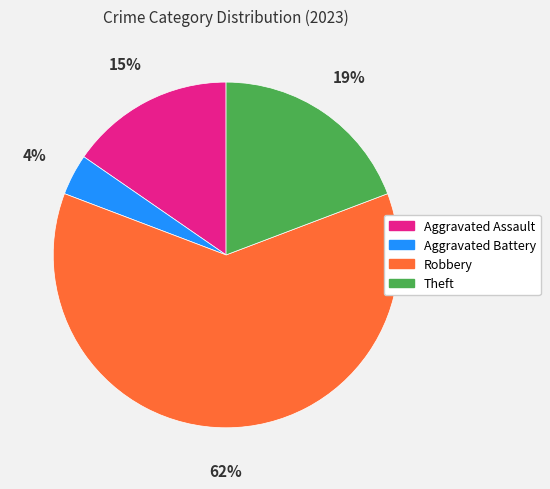

To the nearest percent, what percentage of the pie is Robbery?

62%